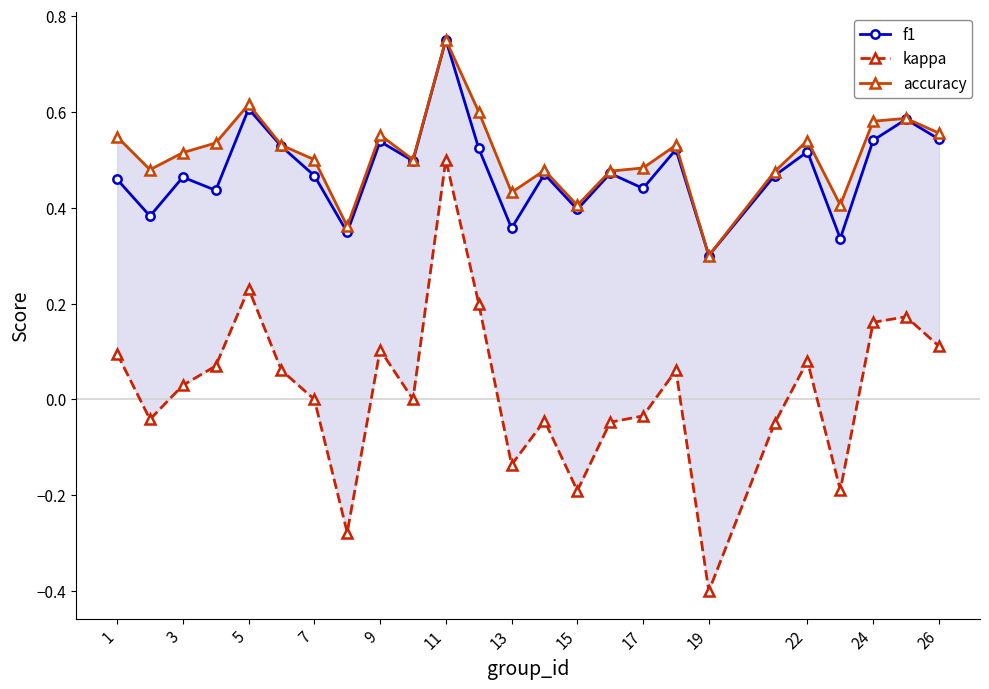

The f1 series shows 0.8 at 5. True or false?

False